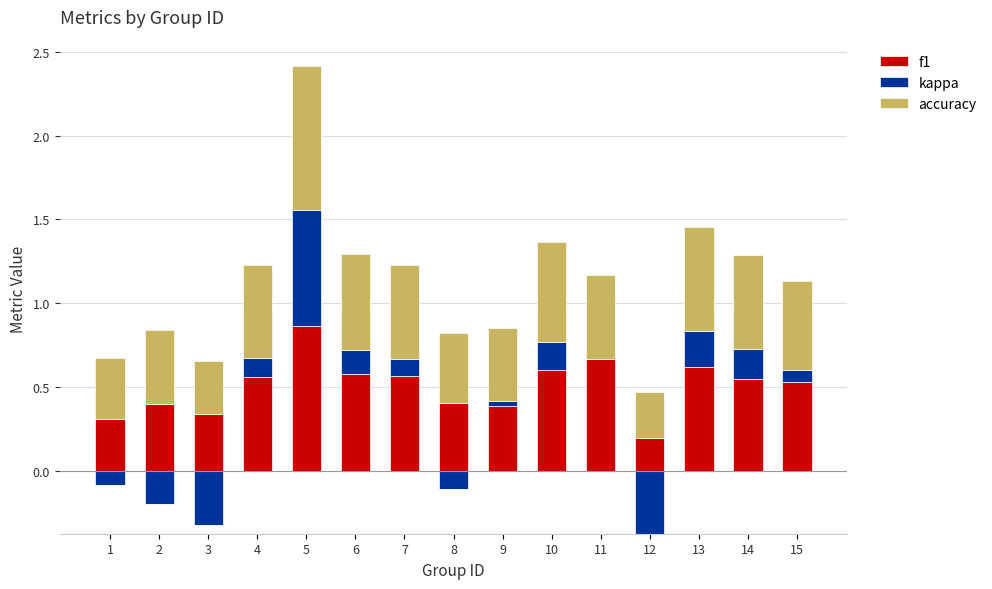

How many bars are there in each group?

3